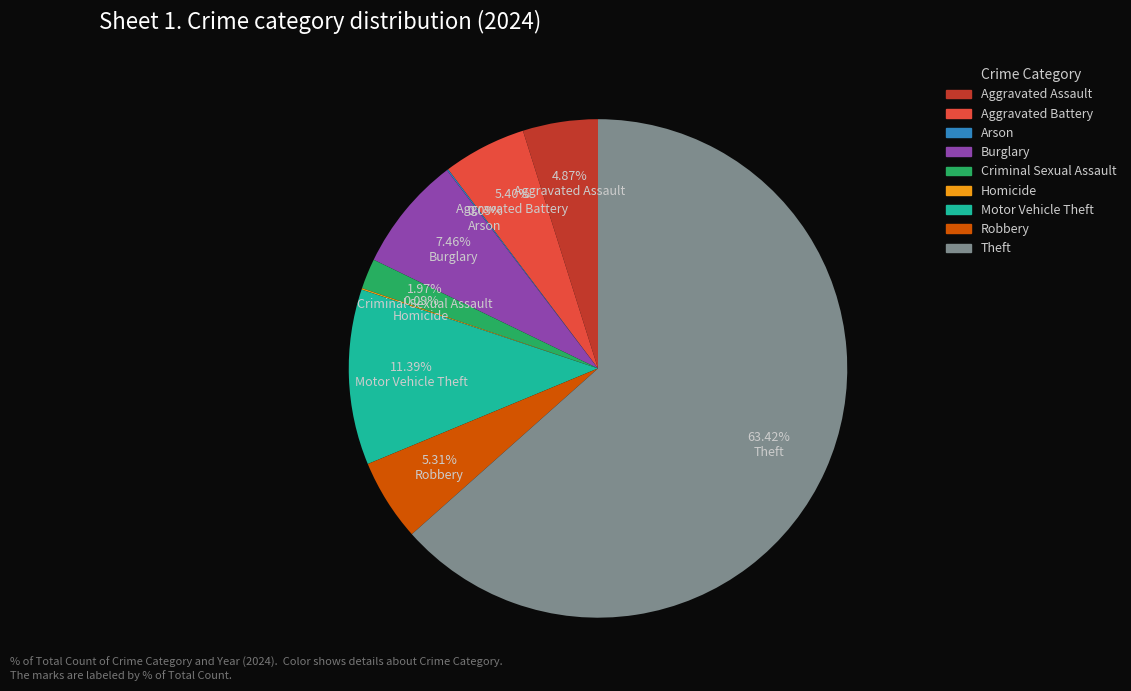

Which slice is the largest?

Theft